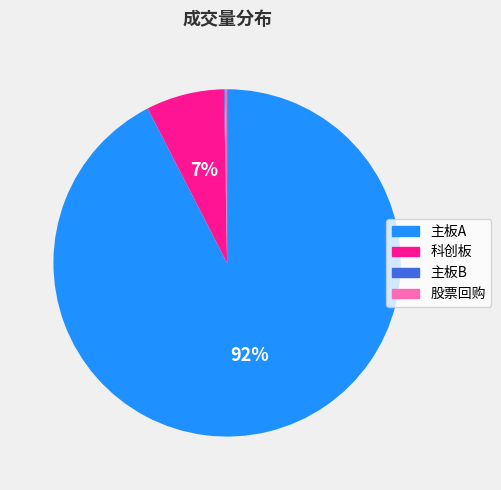

Is there a majority slice in this chart?

Yes